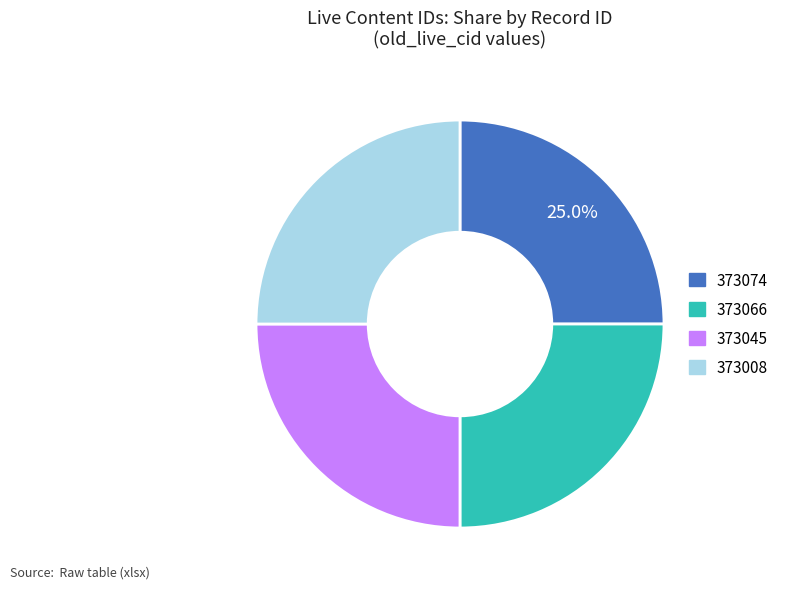

To the nearest percent, what portion does 373074 represent?

25%